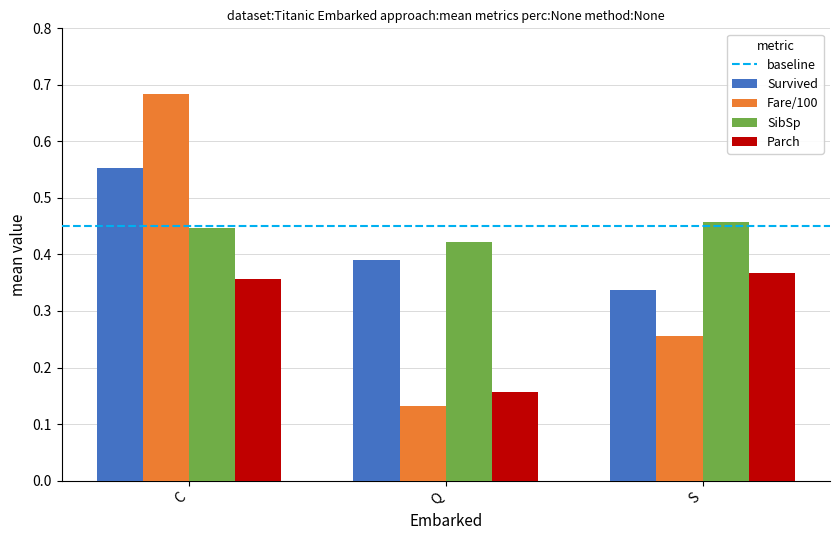

How many series are shown in this chart?

4